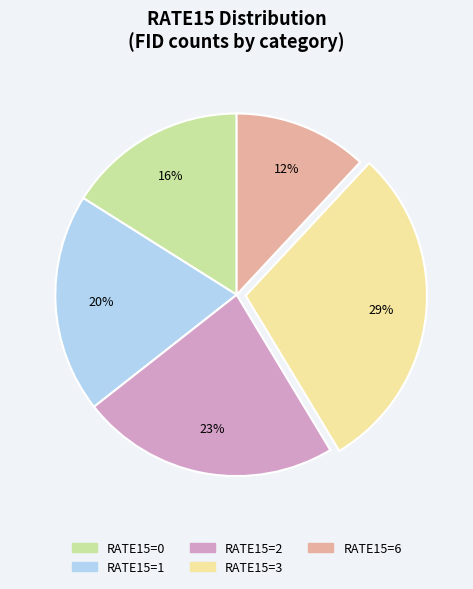

To the nearest percent, what is the average slice percentage?

20%